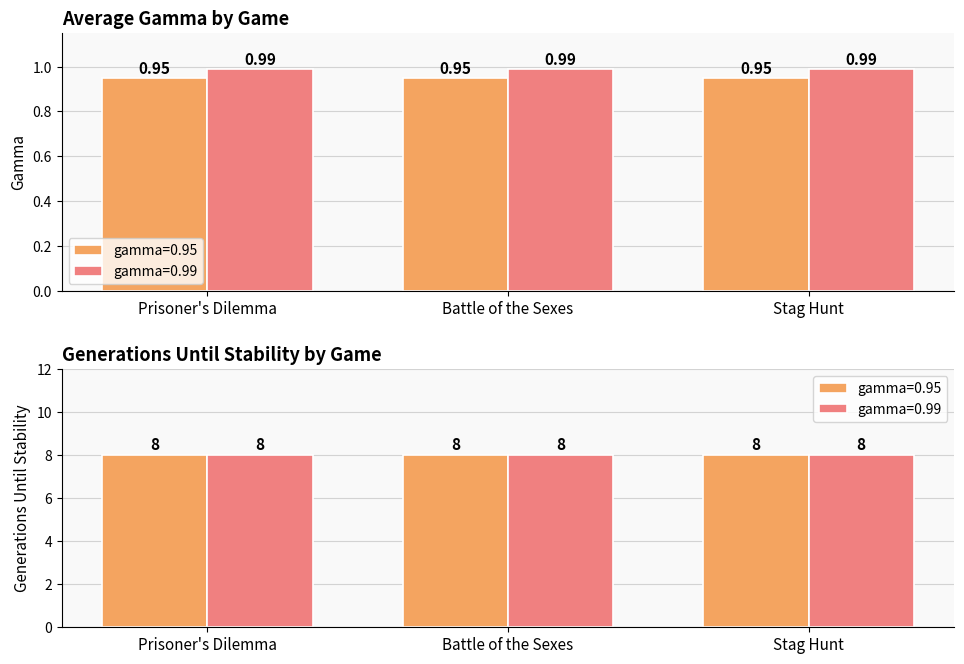

What is the label of the 4th bar from the right?

Stag Hunt